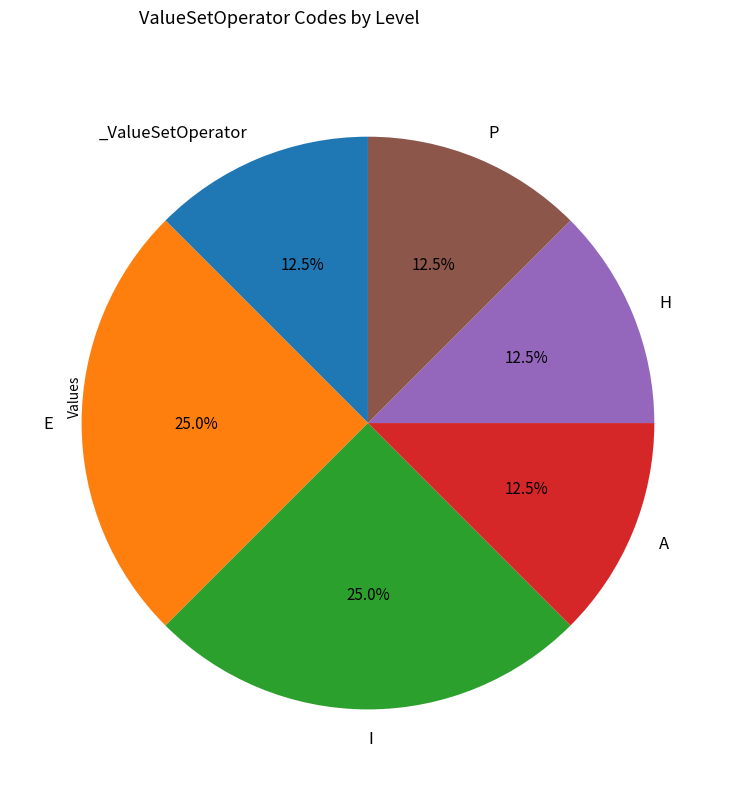

Is there any slice that represents more than half of the pie?

No